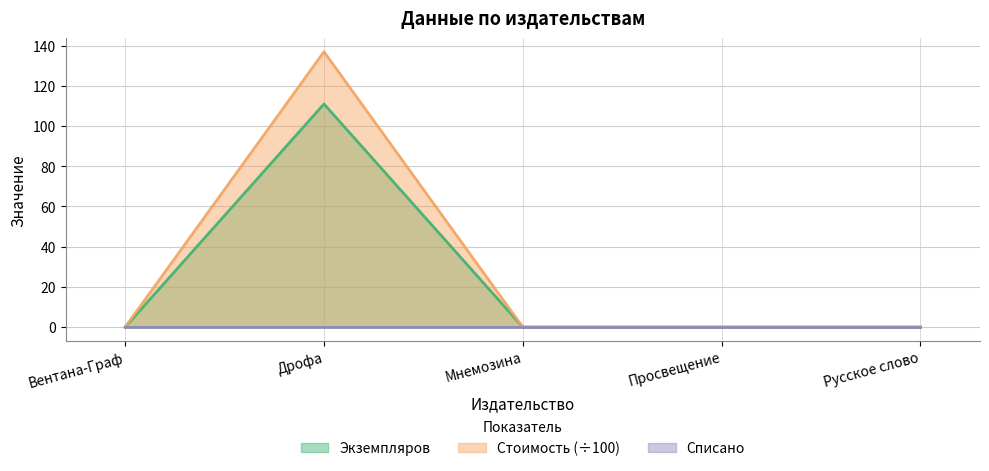

Is it true that Экземпляров equals 0.0 at Русское слово?

True